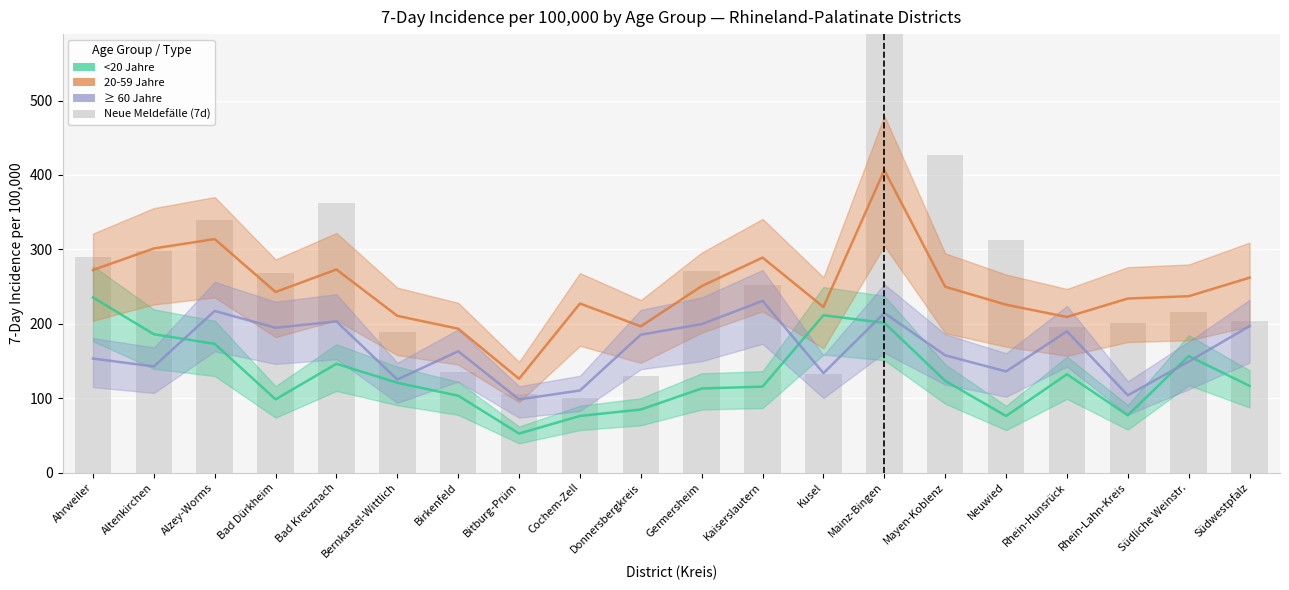

Reading left to right, extract all data points from this chart.

<20 Jahre: Ahrweiler=235.3	Altenkirchen=185.9	Alzey-Worms=173.0	Bad Dürkheim=98.4	Bad Kreuznach=146.2	Bernkastel-Wittlich=120.7	Birkenfeld=103.3	Bitburg-Prüm=52.4	Cochem-Zell=76.1	Donnersbergkreis=84.7	Germersheim=113.0	Kaiserslautern=115.5	Kusel=211.4	Mainz-Bingen=201.3	Mayen-Koblenz=123.3	Neuwied=76.0	Rhein-Hunsrück=132.1	Rhein-Lahn-Kreis=76.9	Südliche Weinstr.=156.5	Südwestpfalz=116.5
20-59 Jahre: Ahrweiler=272.2	Altenkirchen=301.2	Alzey-Worms=313.8	Bad Dürkheim=242.7	Bad Kreuznach=272.9	Bernkastel-Wittlich=210.6	Birkenfeld=193.3	Bitburg-Prüm=126.0	Cochem-Zell=227.2	Donnersbergkreis=196.5	Germersheim=250.6	Kaiserslautern=288.9	Kusel=222.5	Mainz-Bingen=406.4	Mayen-Koblenz=249.7	Neuwied=225.6	Rhein-Hunsrück=209.1	Rhein-Lahn-Kreis=233.9	Südliche Weinstr.=237.0	Südwestpfalz=261.9
≥ 60 Jahre: Ahrweiler=153.2	Altenkirchen=142.6	Alzey-Worms=217.2	Bad Dürkheim=194.6	Bad Kreuznach=203.1	Bernkastel-Wittlich=125.0	Birkenfeld=163.0	Bitburg-Prüm=98.3	Cochem-Zell=110.3	Donnersbergkreis=185.3	Germersheim=199.5	Kaiserslautern=230.7	Kusel=133.6	Mainz-Bingen=214.5	Mayen-Koblenz=157.6	Neuwied=135.9	Rhein-Hunsrück=189.8	Rhein-Lahn-Kreis=103.9	Südliche Weinstr.=149.2	Südwestpfalz=196.8